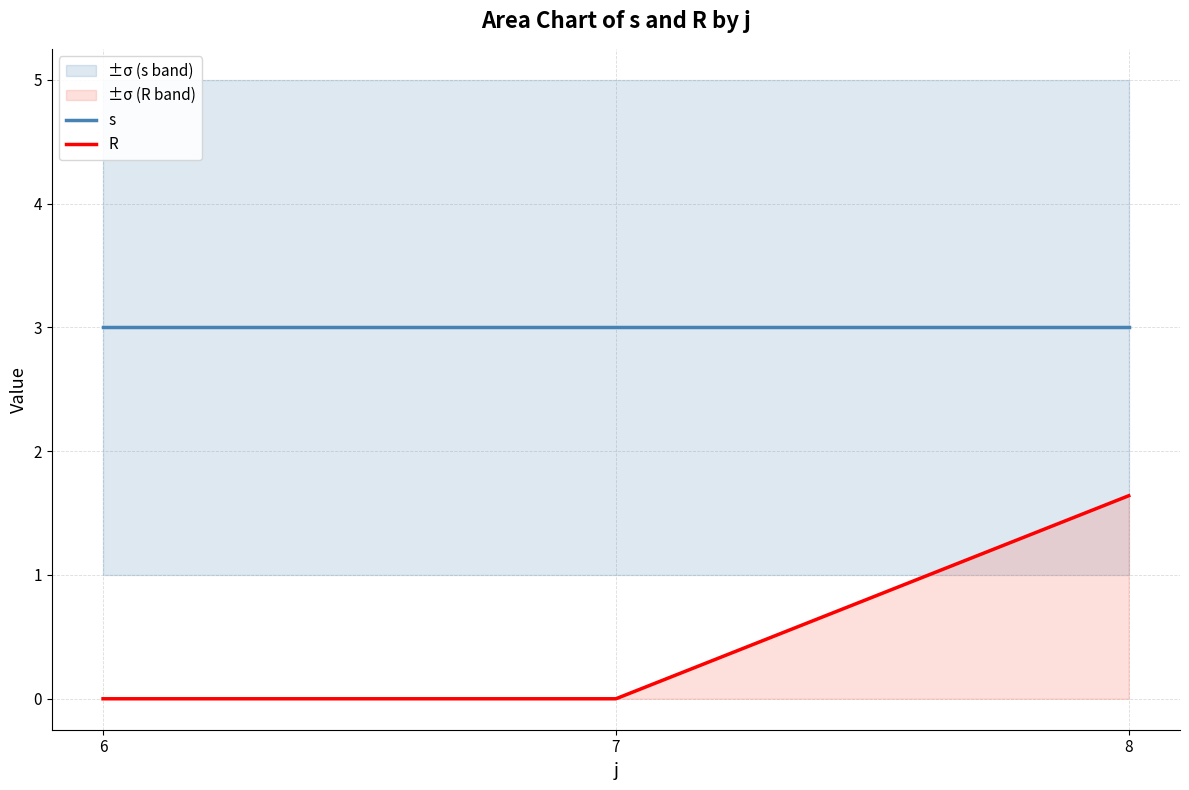

Where is R nearest to the value 0?

6